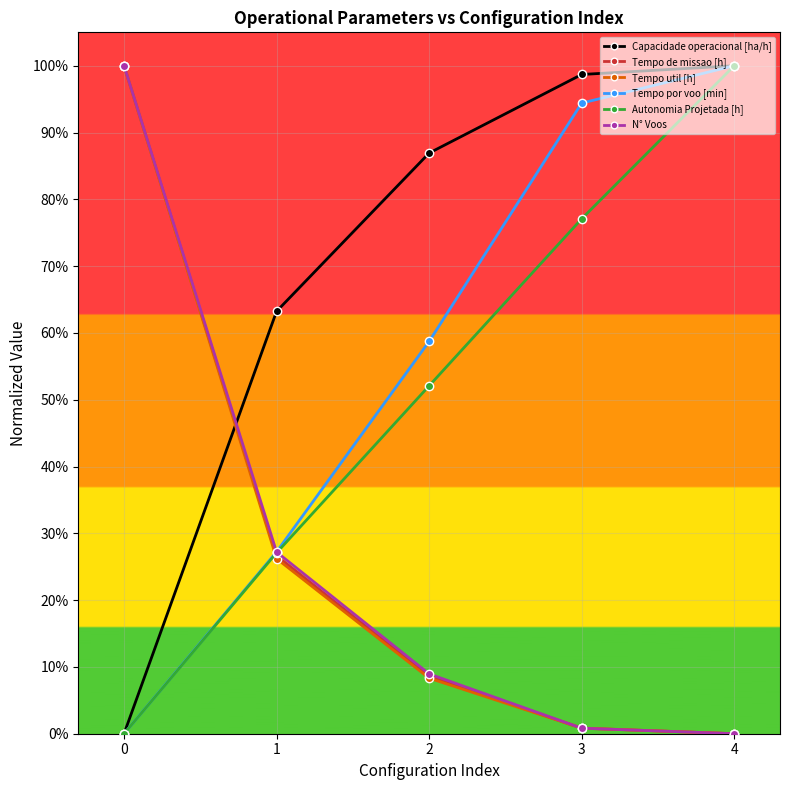

Read the Tempo util [h] value at 0.

1.0